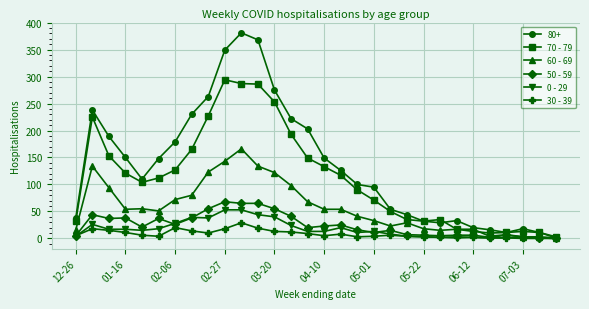

At how many categories does at least one series exceed 136?

14